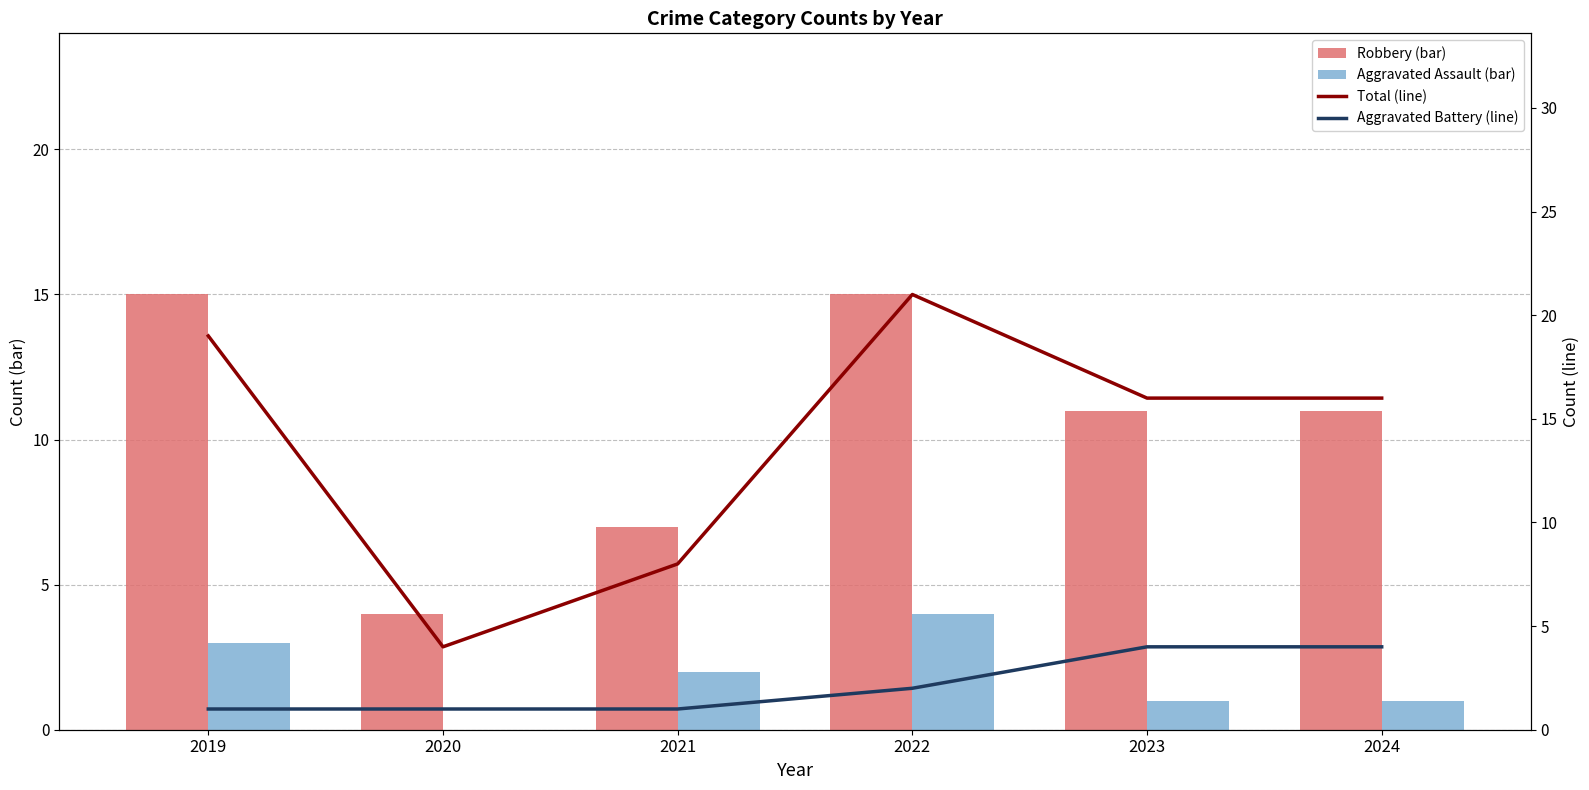

What is the sum of the Aggravated Battery values at 2023 and 2024?

8